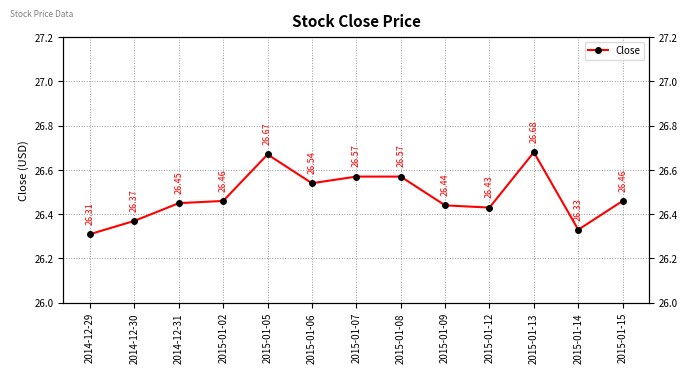

Is it true that the value at 2015-01-05 is 26.7?

True